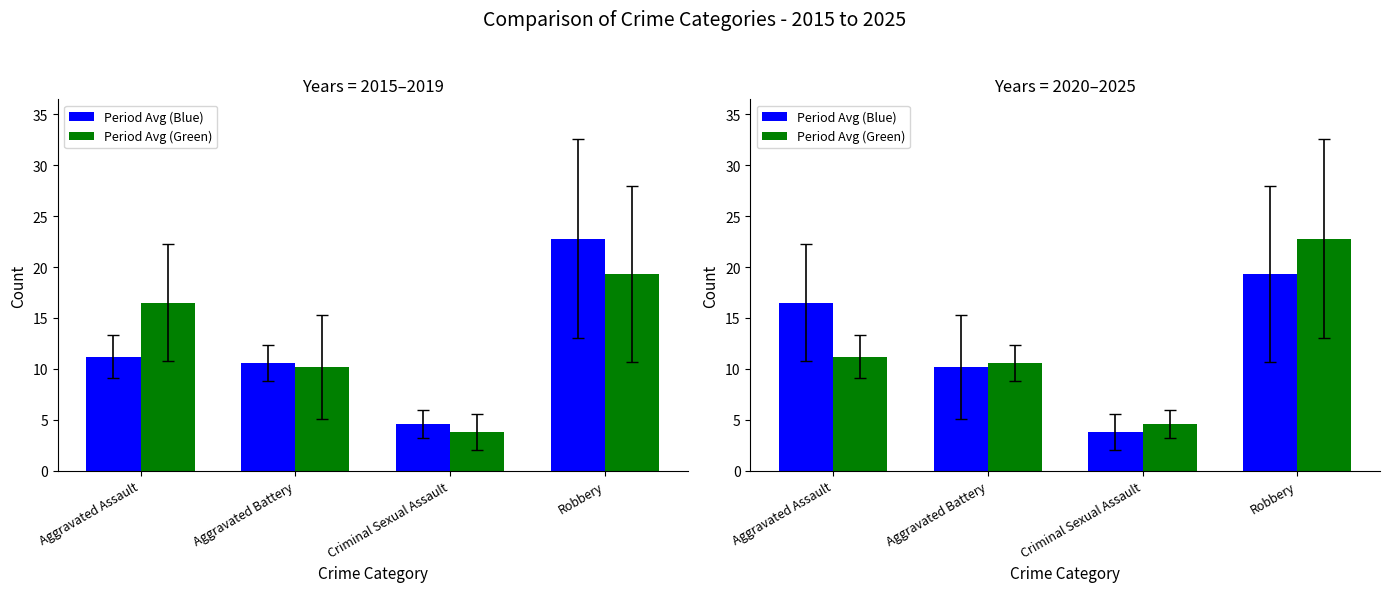

Rank the series by their average value, from highest to lowest.

Period Avg (Blue), Period Avg (Green)